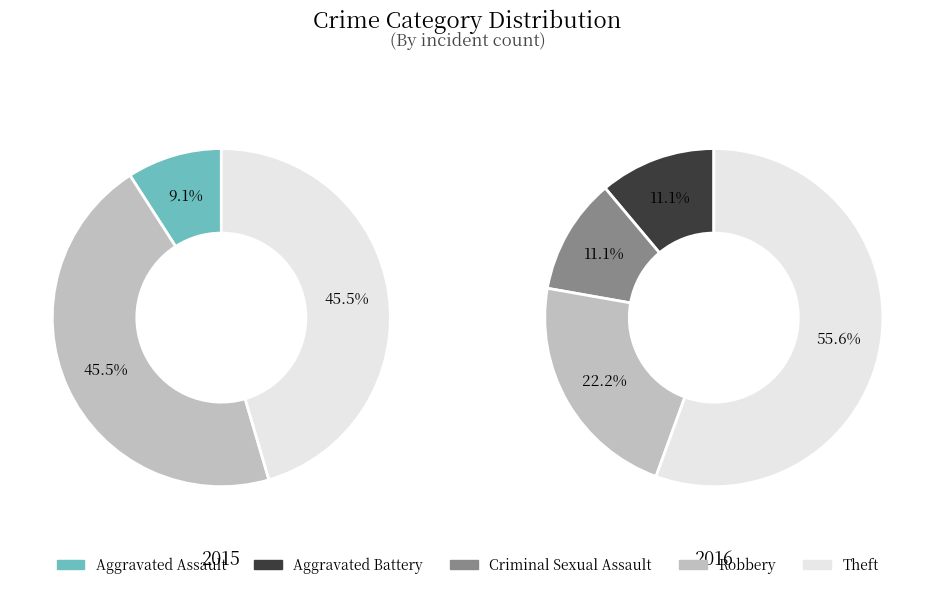

What is the ratio of the value at Theft to the value at Robbery?

2.5